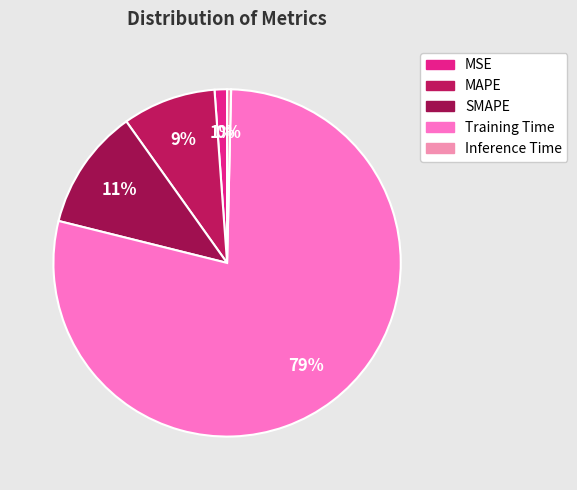

What percentage is the MAPE slice, to the nearest percent?

9%